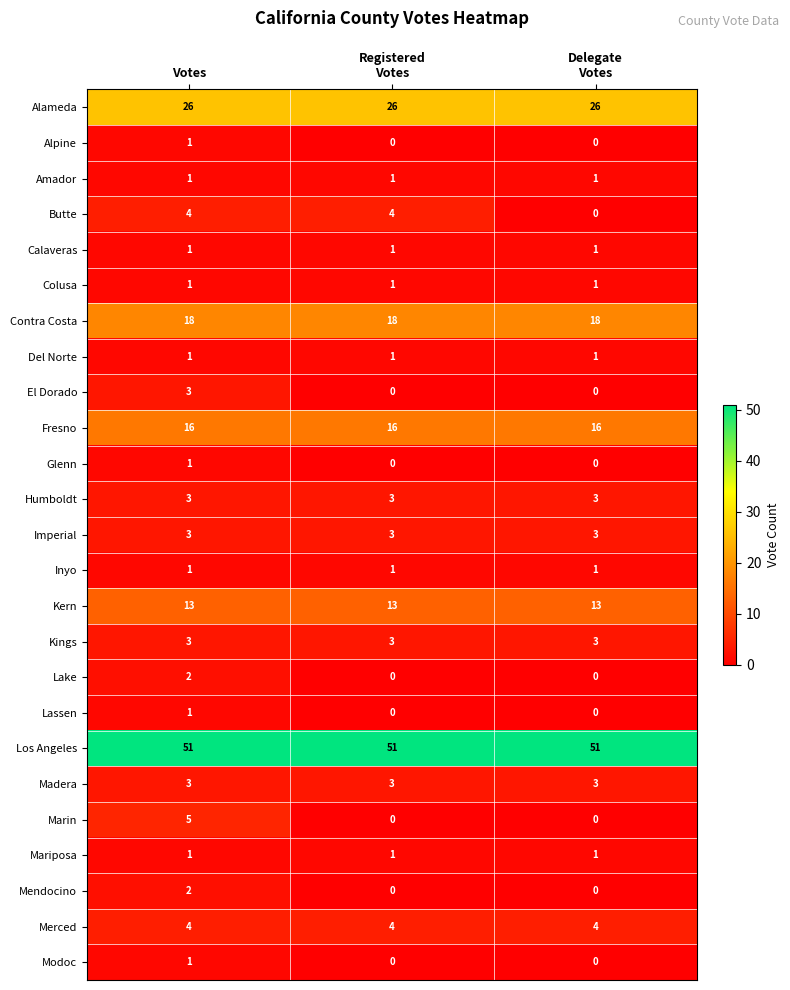

What is the minimum value for Kings?

3